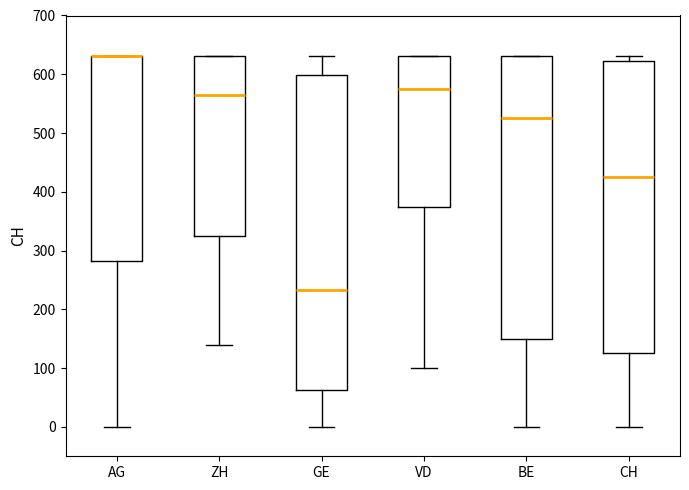

Reading left to right, transcribe this box plot: for each box, give where its median line is, the range the box spans, and where its two whiskers end, as read against the y-axis. The values are not printed on the chart, so give them approximately, as read against the axis.

AG: median 630 (drawn on the box's upper edge), box 280 to 630, whiskers 0 to 630
ZH: median 570, box 330 to 630, whiskers 140 to 630
GE: median 230, box 60 to 600, whiskers 0 to 630
VD: median 580, box 380 to 630, whiskers 100 to 630
BE: median 530, box 150 to 630, whiskers 0 to 630
CH: median 430, box 130 to 620, whiskers 0 to 630